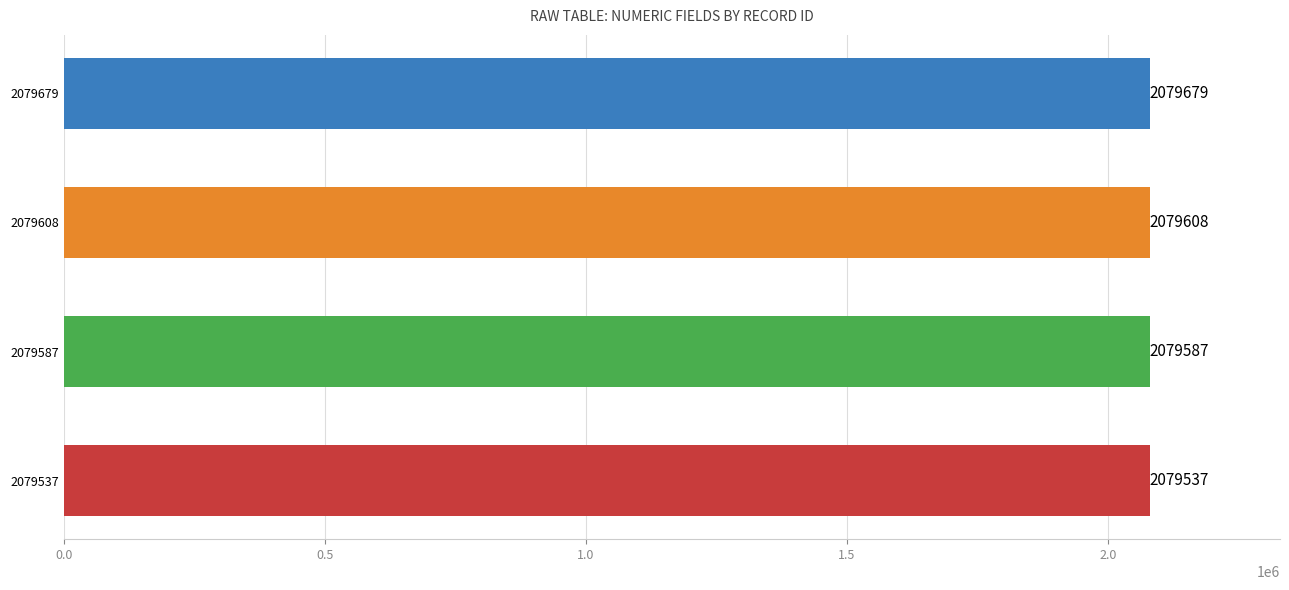

Reading top to bottom, transcribe all the data shown in this chart.

2079679	2079608	2079587	2079537